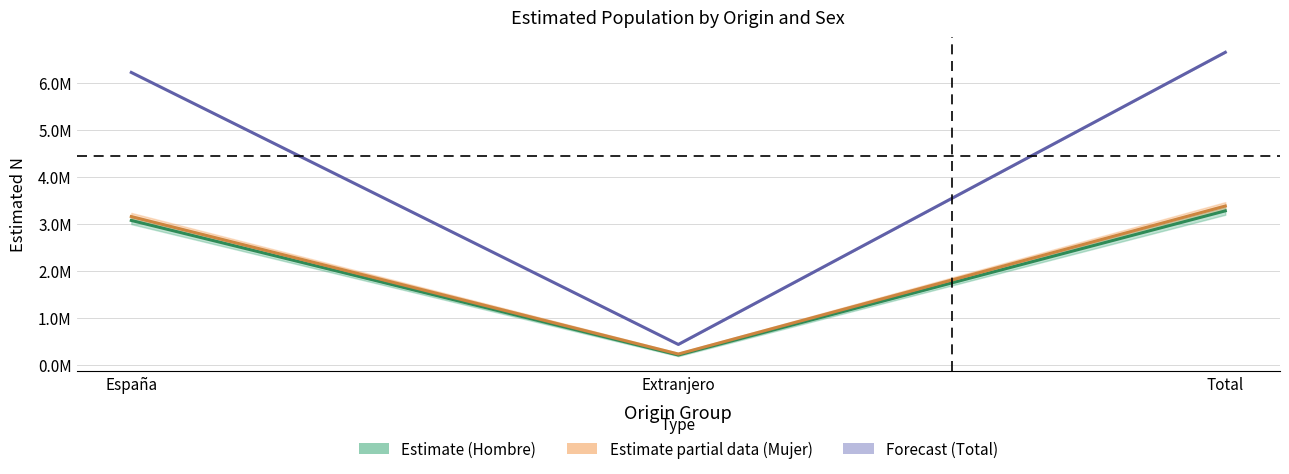

How many lines are shown in the chart?

3